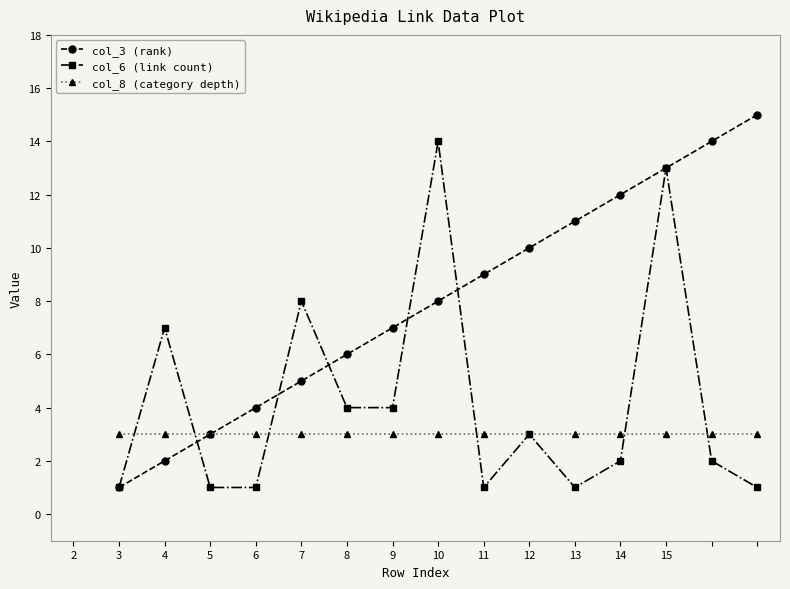

List the series in order of their peak value, lowest first.

col_8 (category depth), col_6 (link count), col_3 (rank)